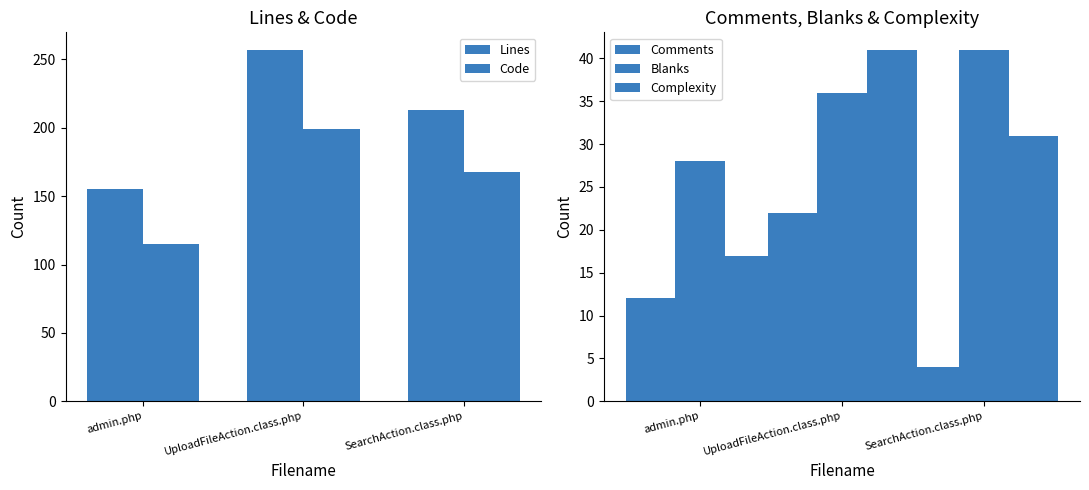

The Code series shows 168 at SearchAction.class.php. True or false?

True